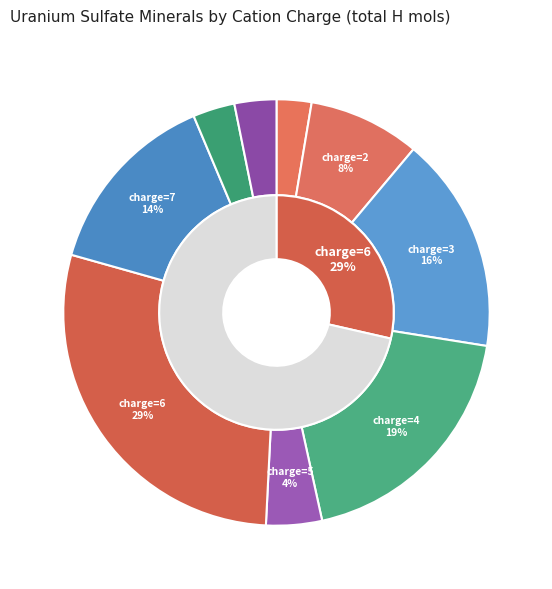

What percentage is NOT represented by 1?

97.4%